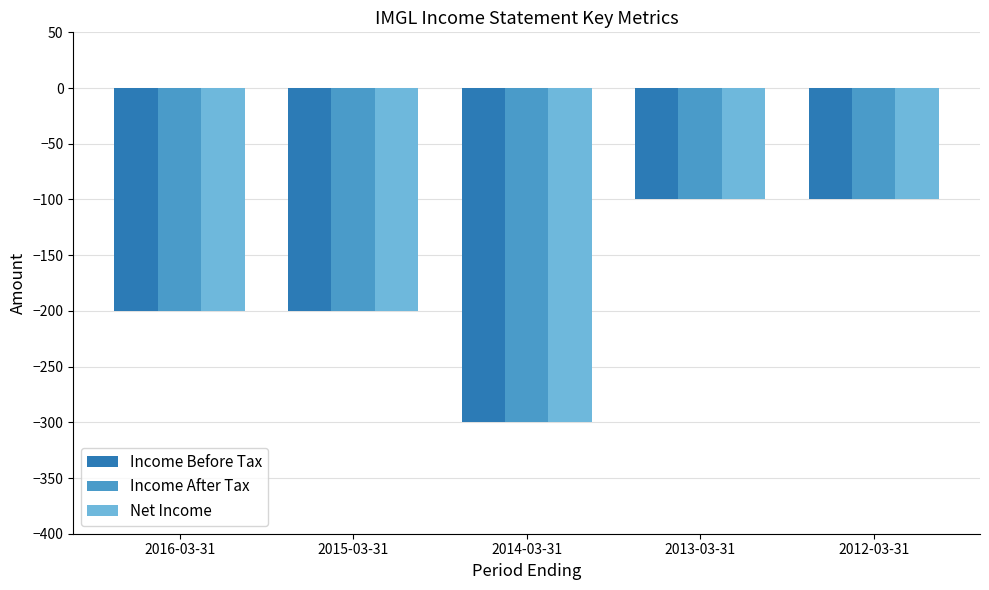

Does the chart contain stacked bars?

No